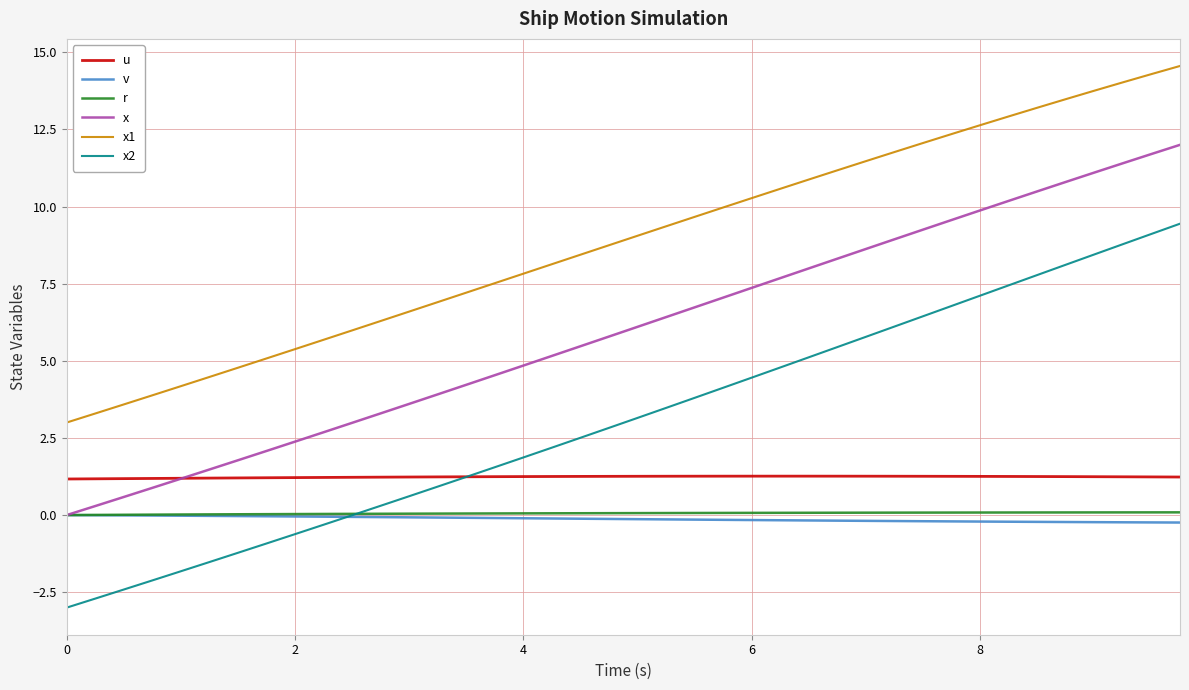

Which series has the largest total across all categories?

x1